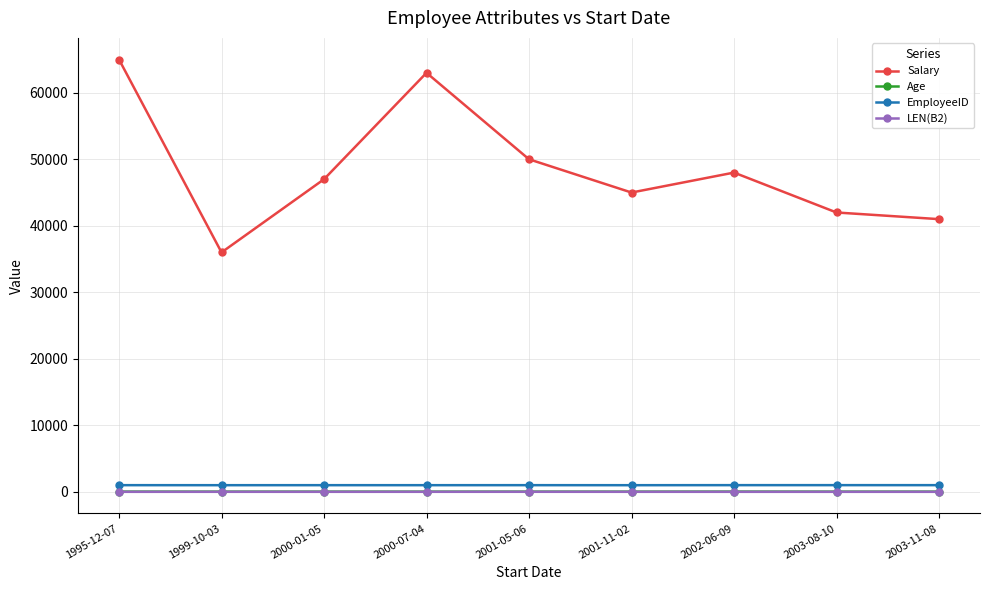

Which series has the largest total across all categories?

Salary